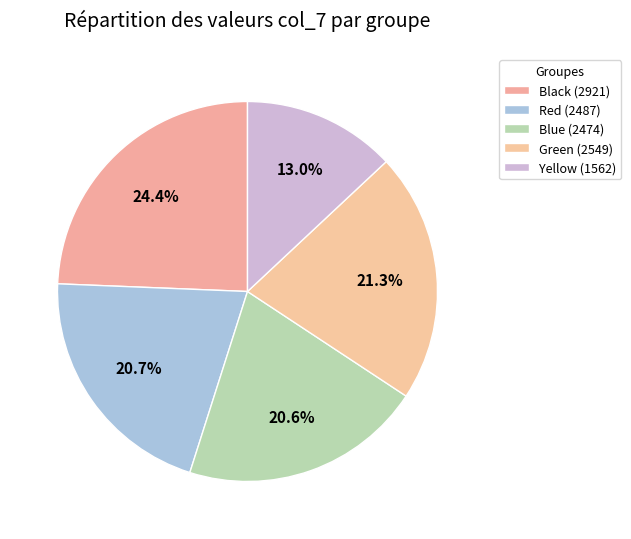

How many segments does this pie chart have?

5